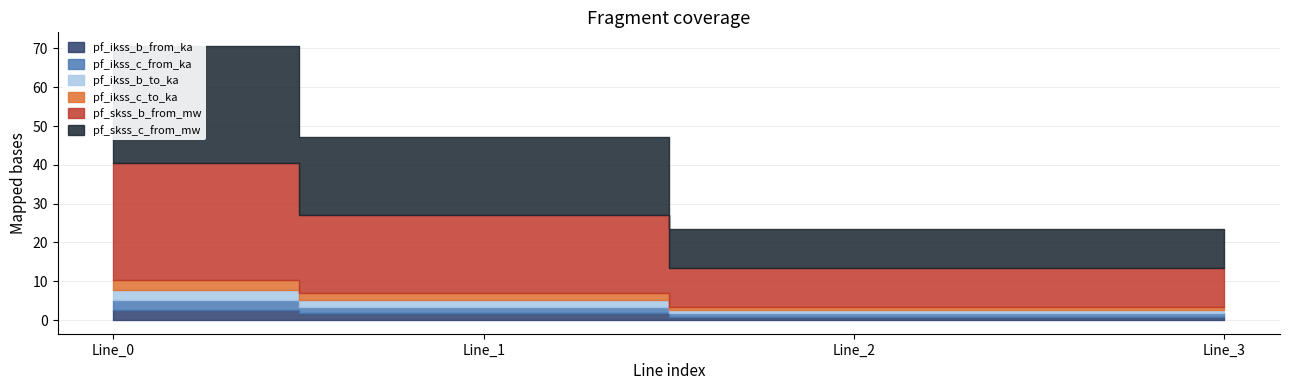

True or false: pf_ikss_c_from_ka and pf_skss_c_from_mw intersect in this chart.

False